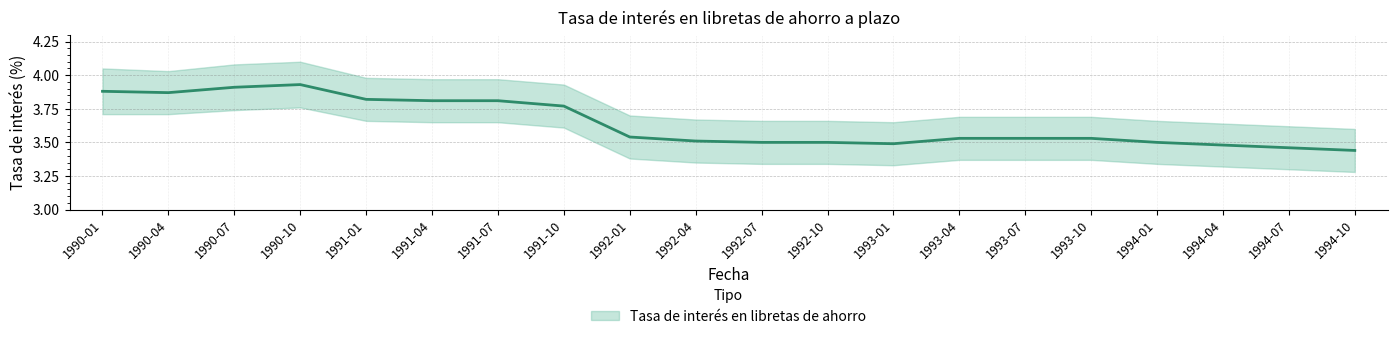

What is the smallest value displayed?

3.4